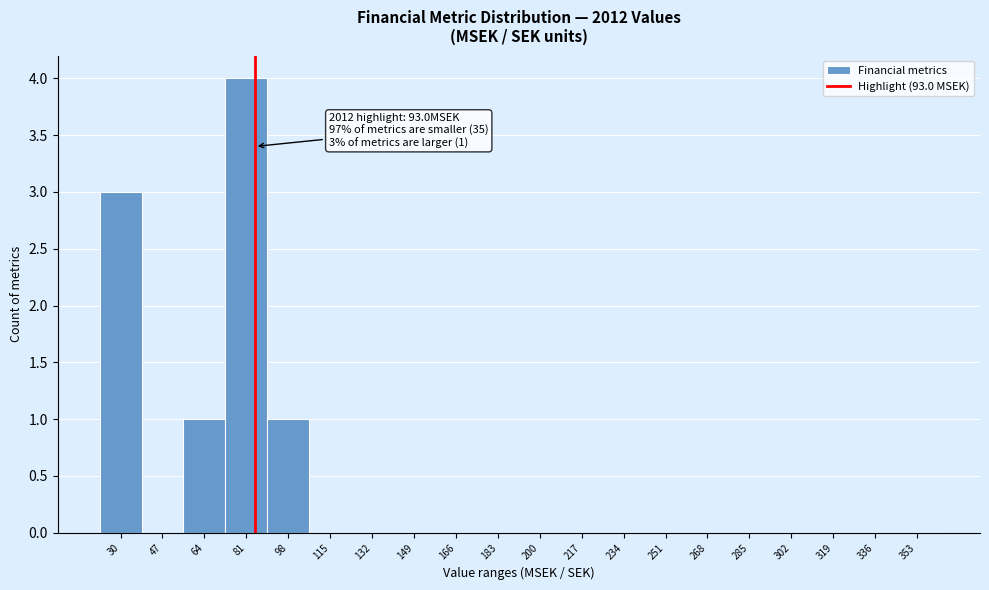

Reading left to right, list all the values displayed in this chart.

30=3	47=0	64=1	81=4	98=1	115=0	132=0	149=0	166=0	183=0	200=0	217=0	234=0	251=0	268=0	285=0	302=0	319=0	336=0	353=0